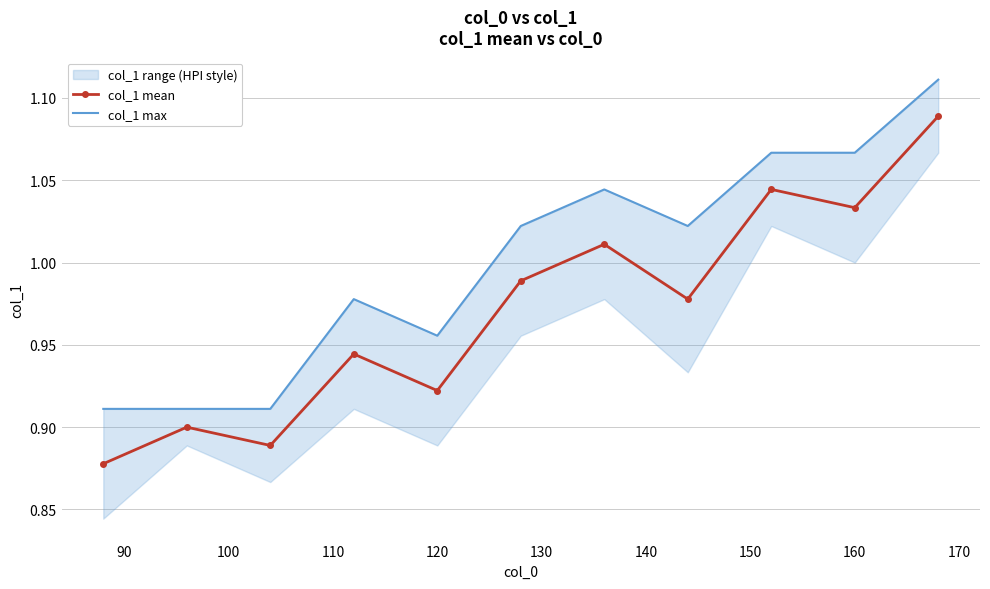

How many interior local valleys does the col_1 mean series have?

4